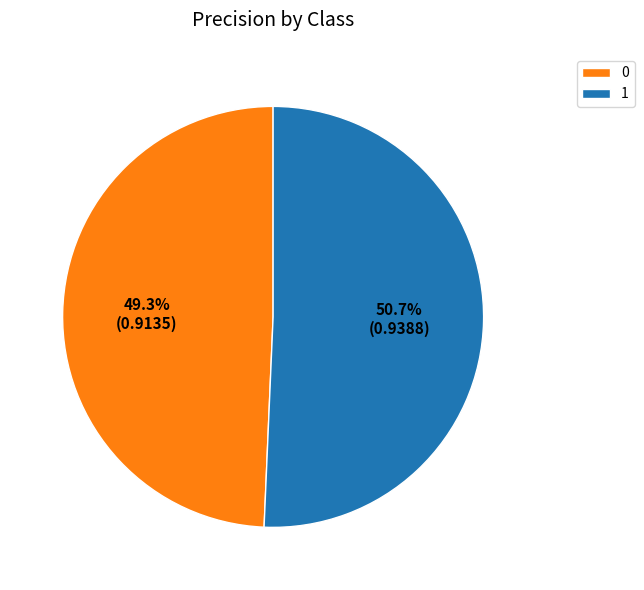

To the nearest percent, what is the average slice percentage?

50%